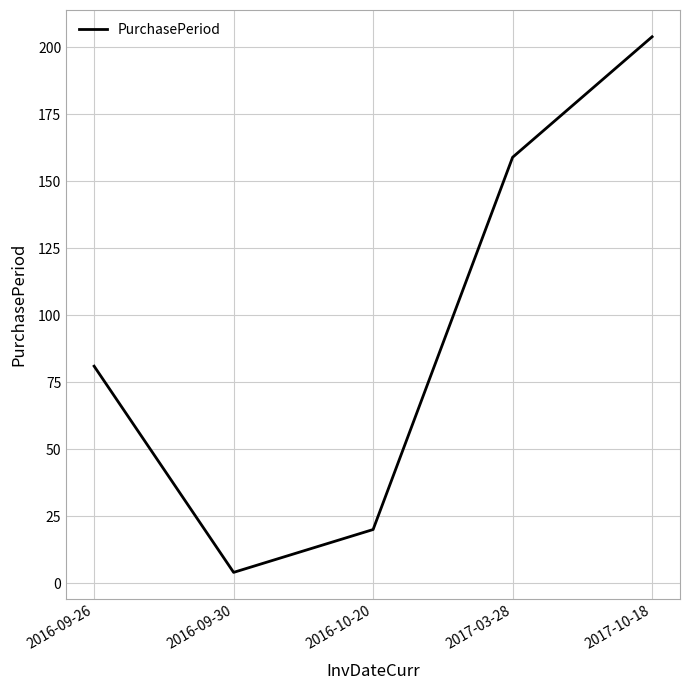

Approximately how many times larger is the value at 2016-10-20 compared to 2017-03-28?

0.1